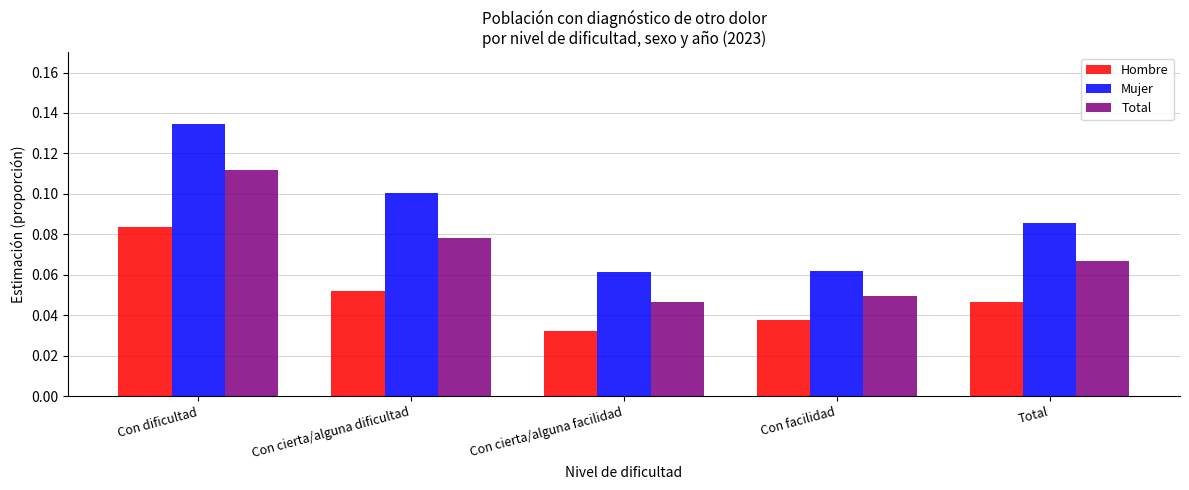

How many bars are there in total?

15